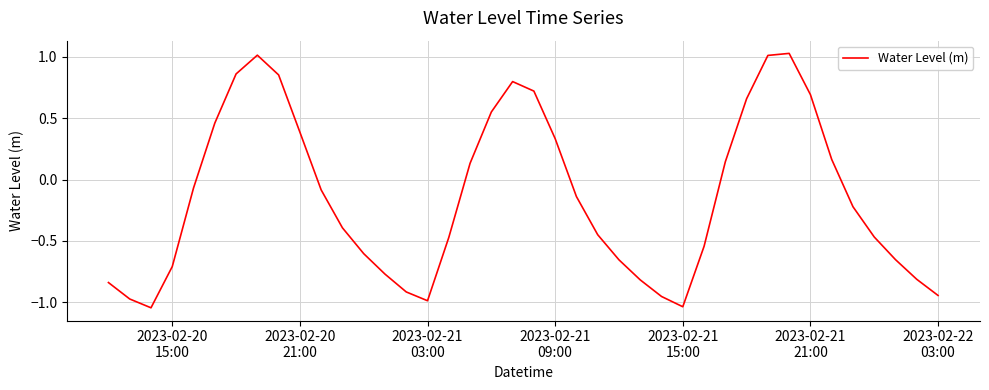

What is the difference between the maximum and minimum values?

2.1